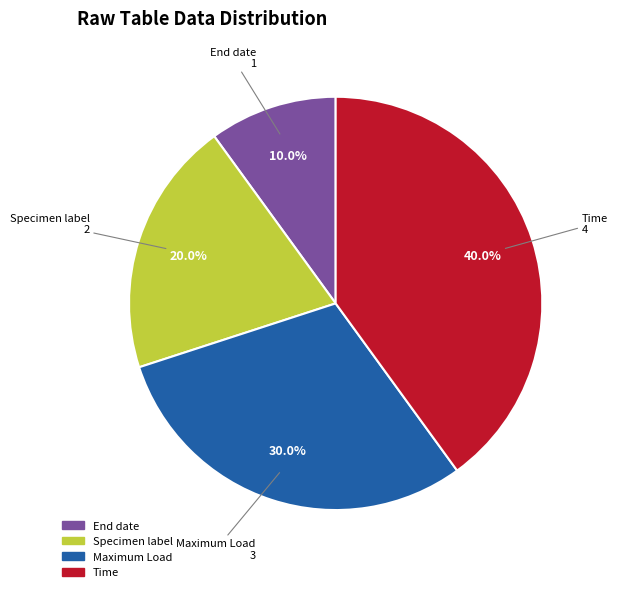

To the nearest percent, what portion does Specimen label represent?

20%